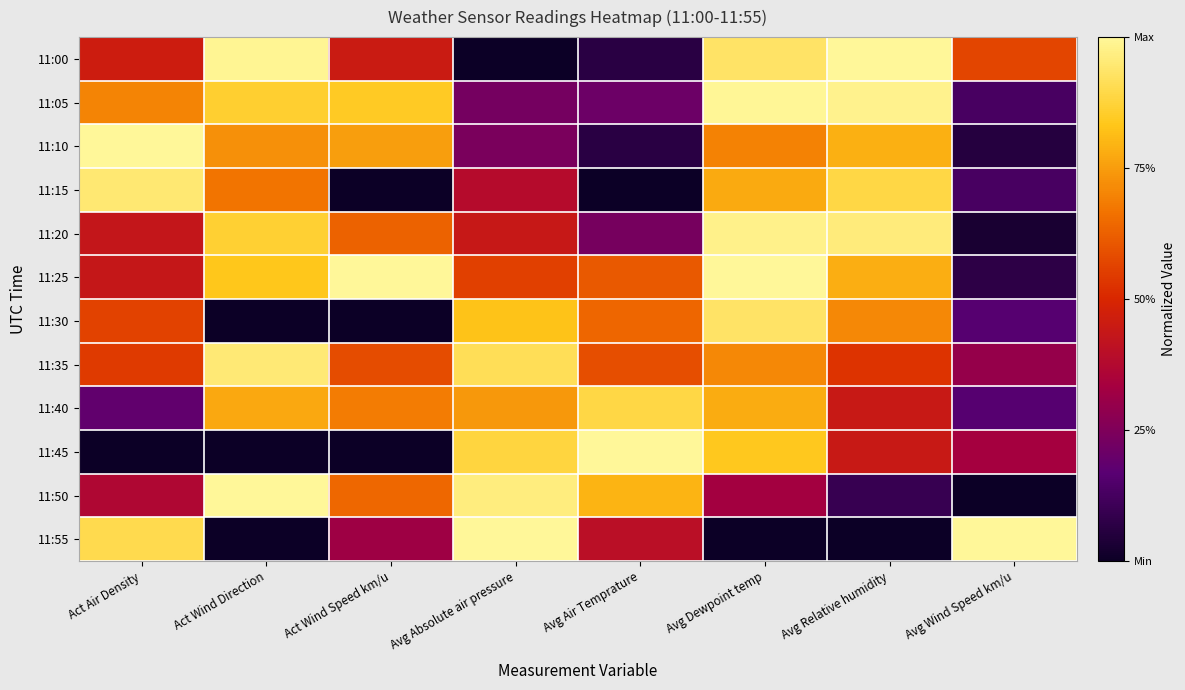

What is the greatest value displayed?

1.0